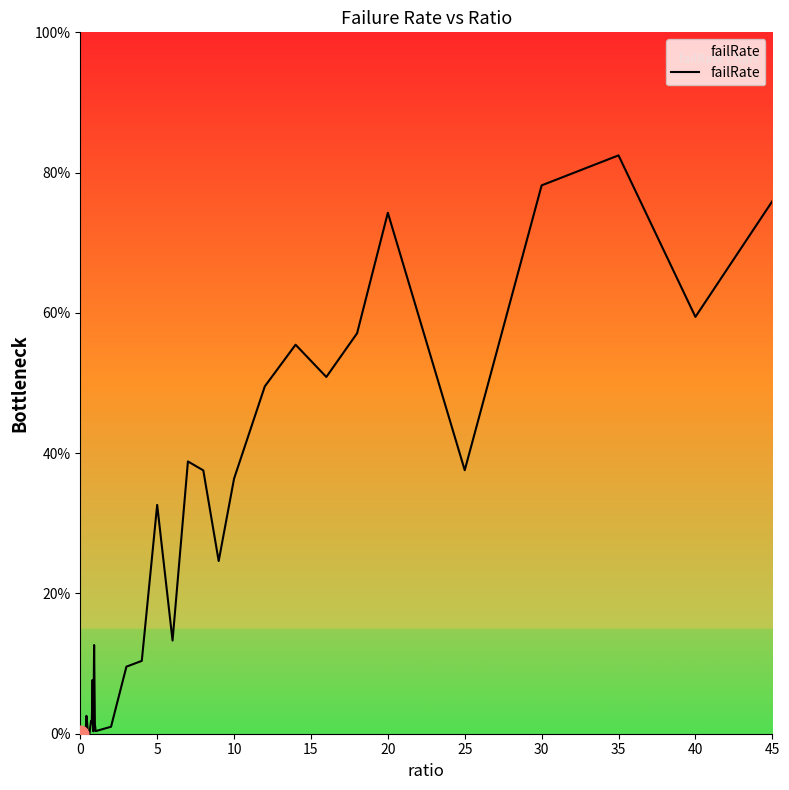

Does the chart display data point markers on the line(s)?

No